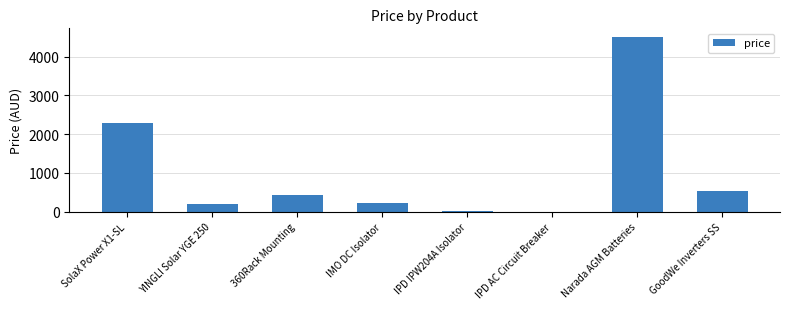

What is the change in value from IMO DC Isolator to GoodWe Inverters SS?

+312.4